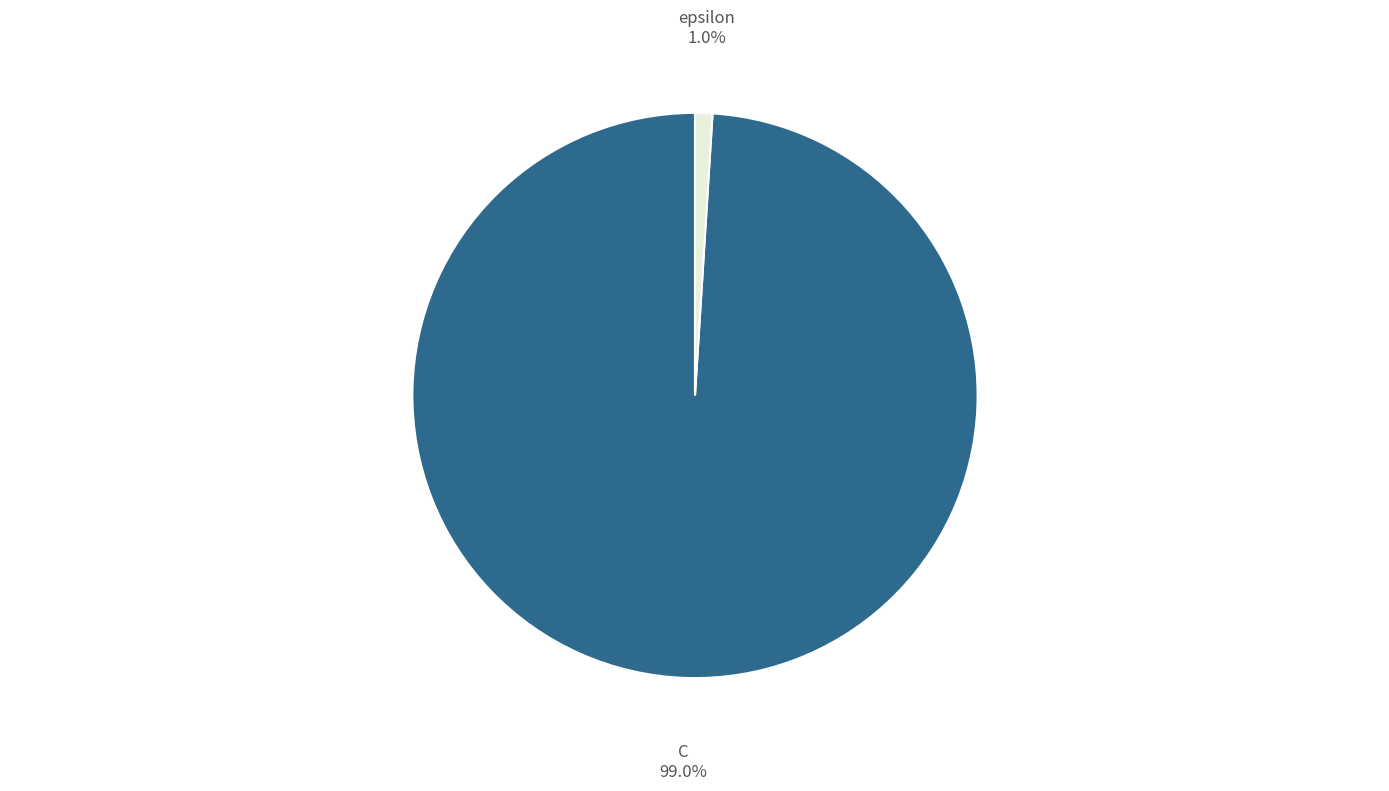

The C slice represents 89% of the pie. True or false?

False